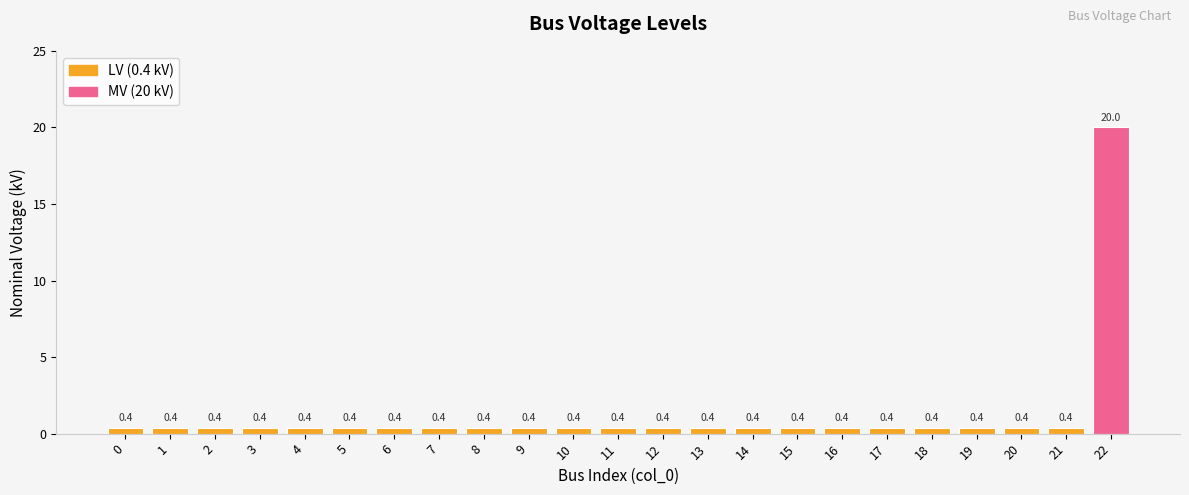

Read the value at 13.

0.4